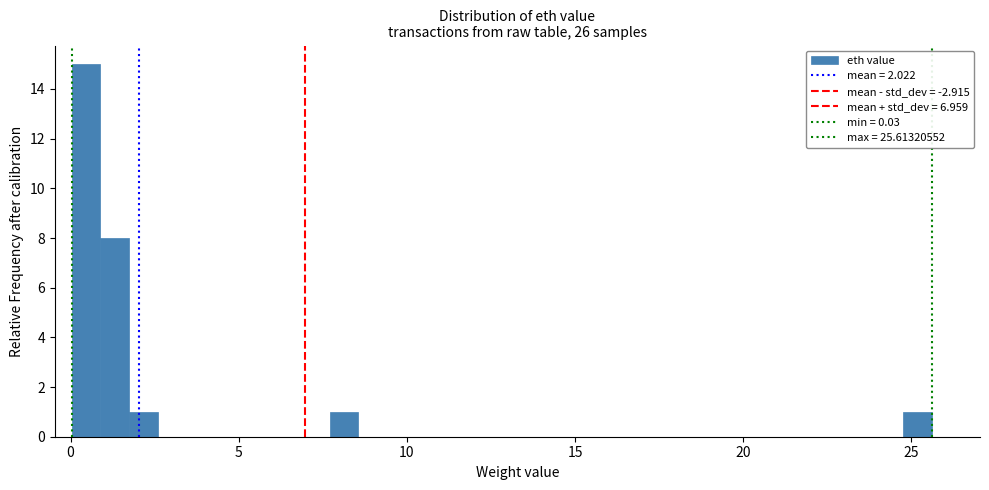

Read against the x-axis, roughly where is the centre of the tallest bar?

0.5